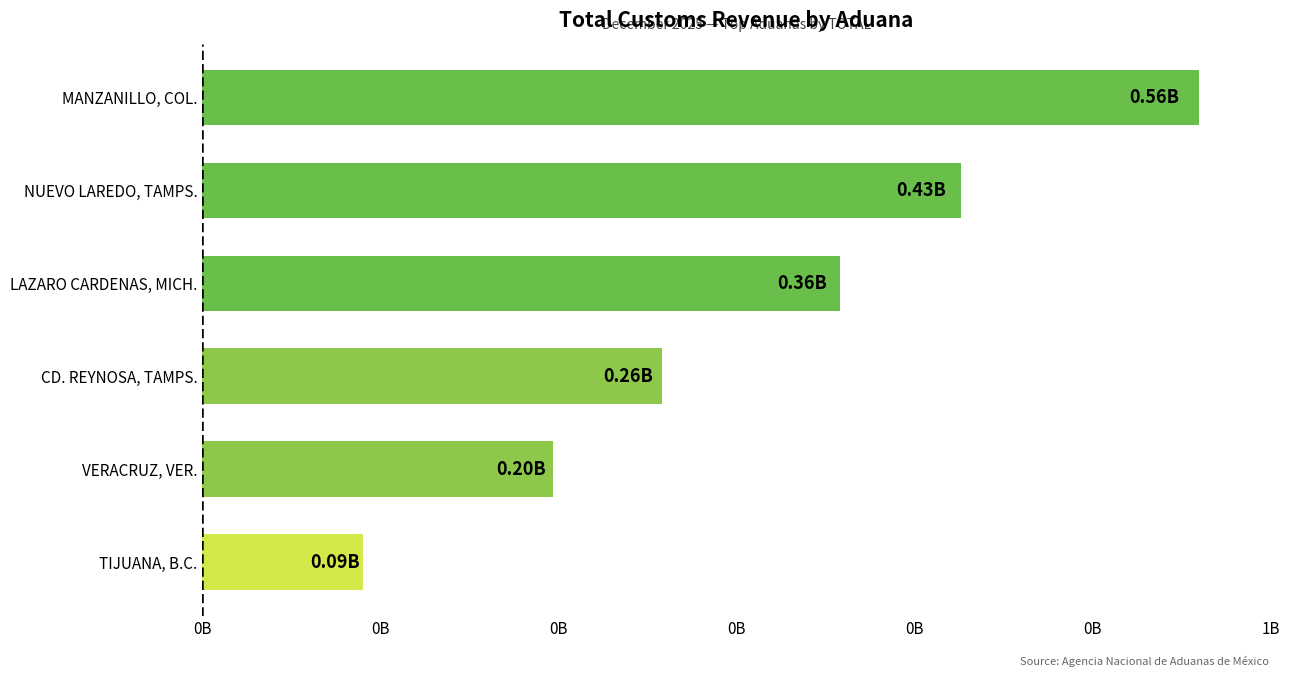

Does the chart contain any negative values?

No